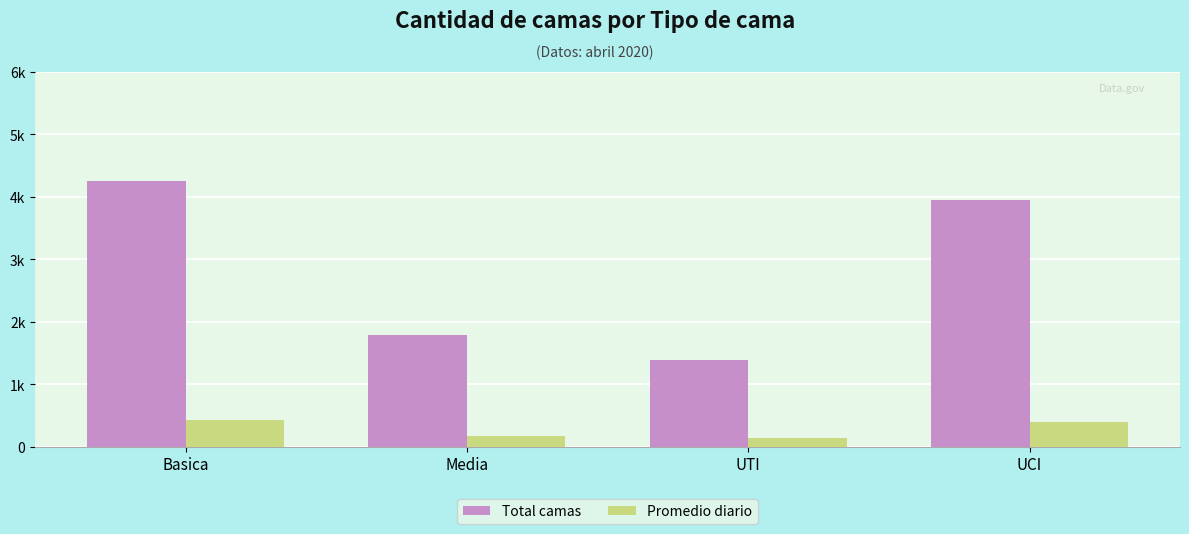

Reading right to left, what are all the values shown in this chart?

Total camas: 3956.0	1390.0	1795.0	4263.0
Promedio diario: 395.6	139.0	179.5	426.3